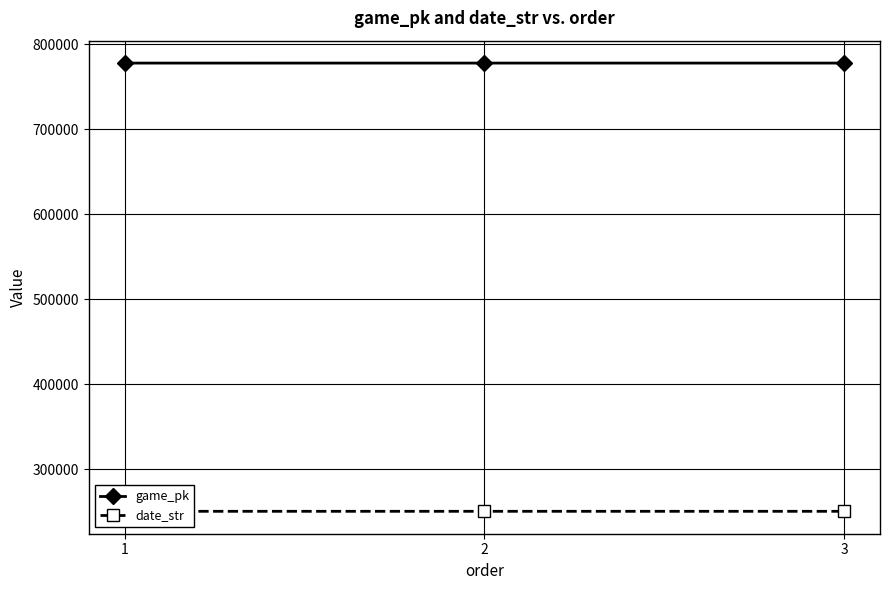

Which category has the highest value across all series?

3